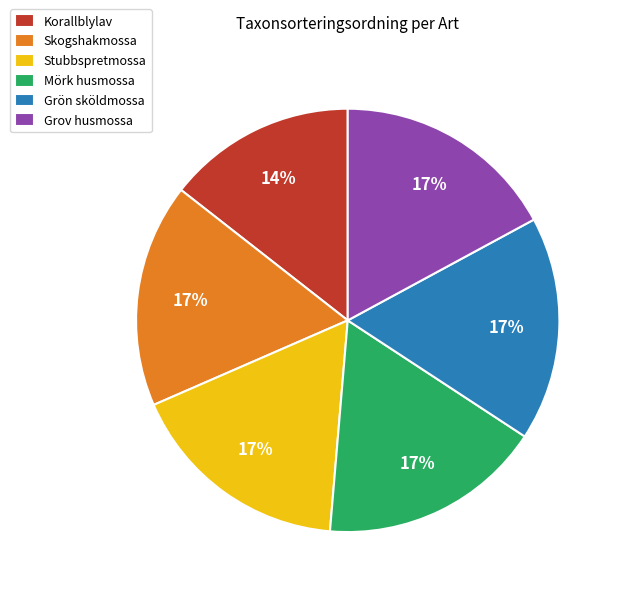

To the nearest percent, what percentage of the pie is Grov husmossa?

17%